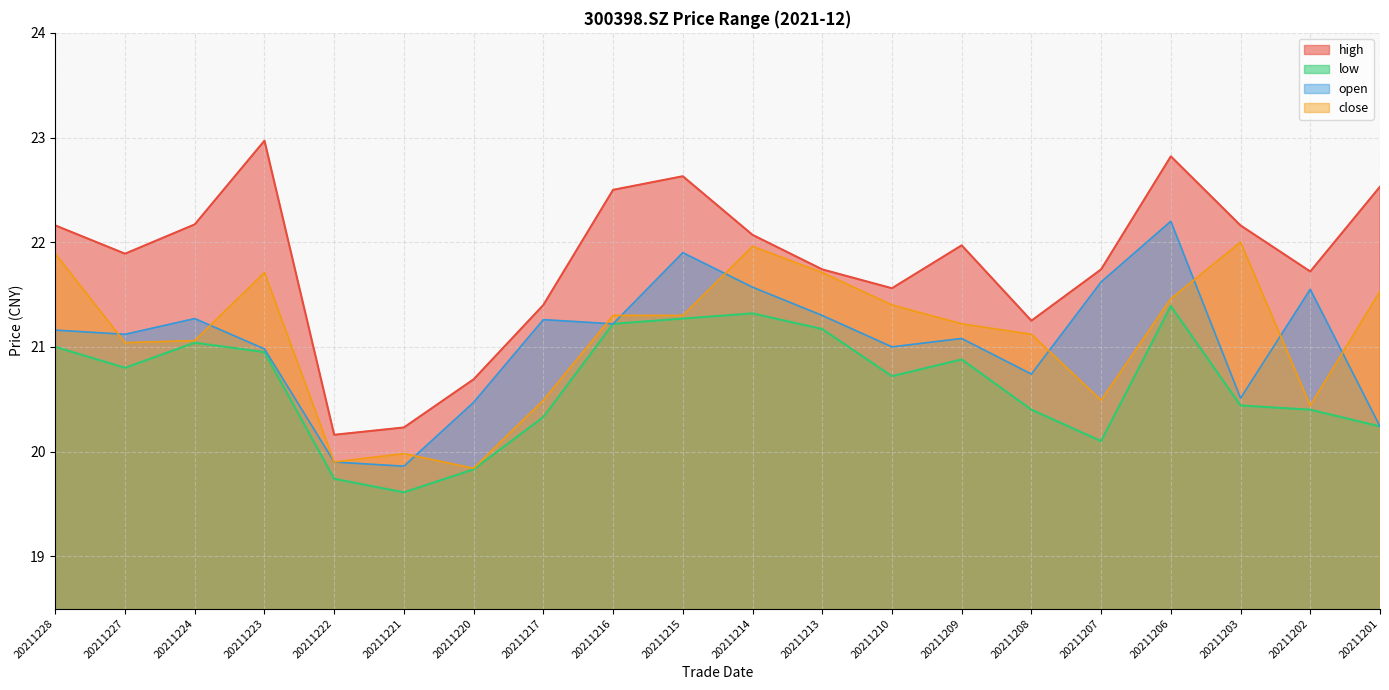

Which has a higher value, 20211224 or 20211202?

20211224